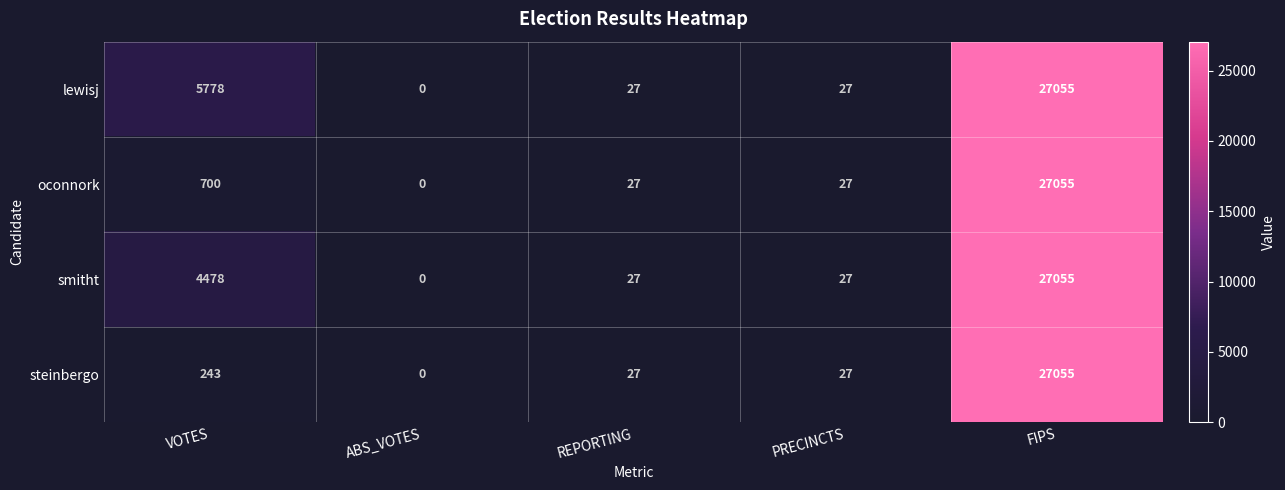

Which category has the lowest value in the oconnork series?

ABS_VOTES